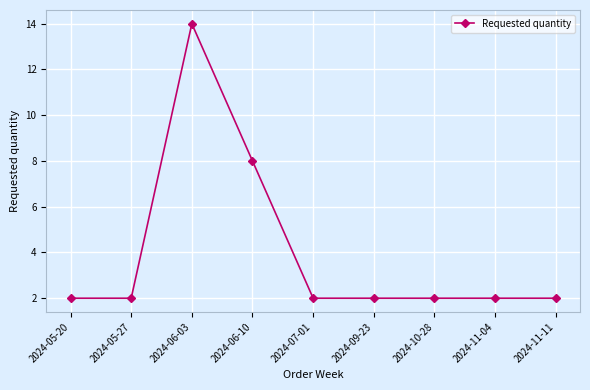

Reading left to right, list all the values displayed in this chart.

2	2	14	8	2	2	2	2	2